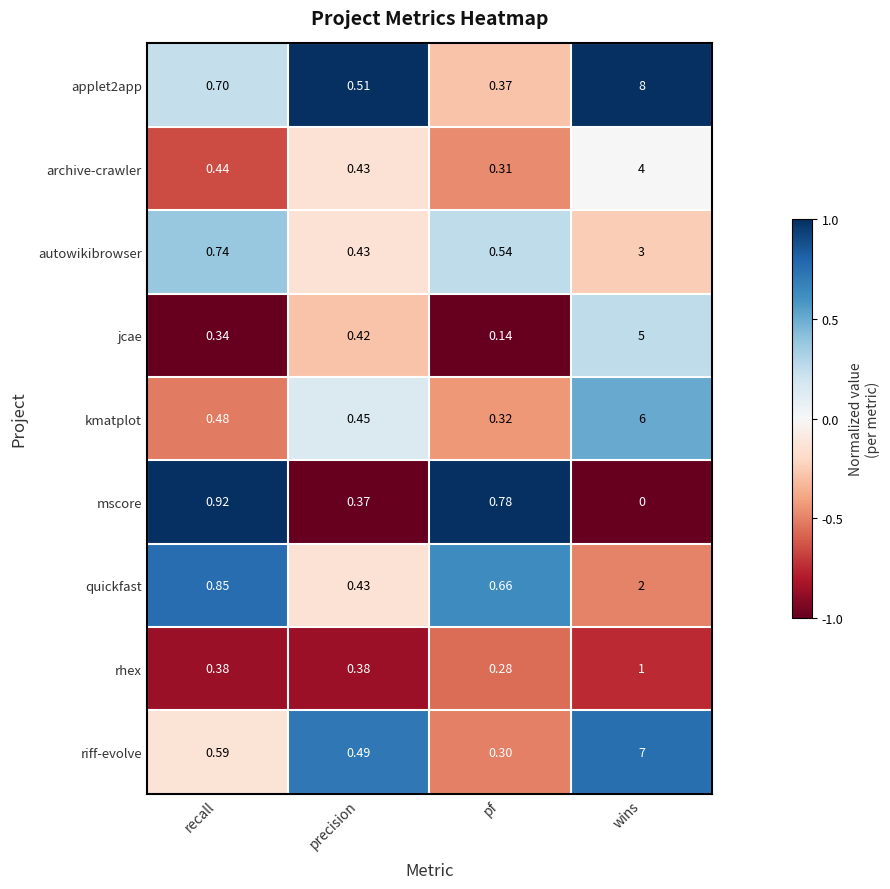

At which category is the sum across all series the highest?

wins